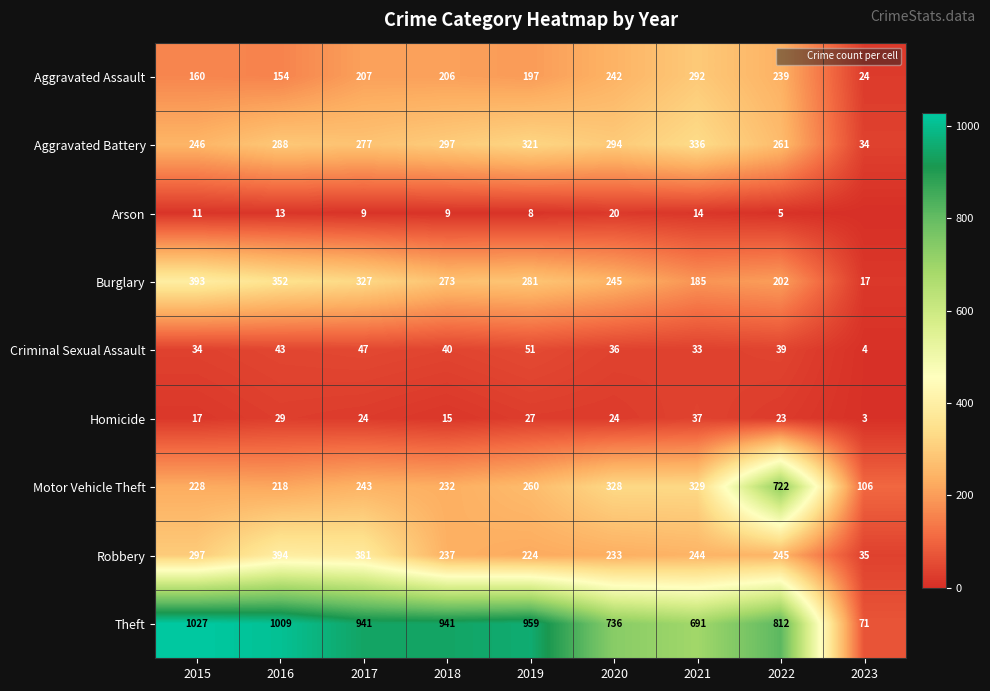

How many categories are shown in the chart?

9